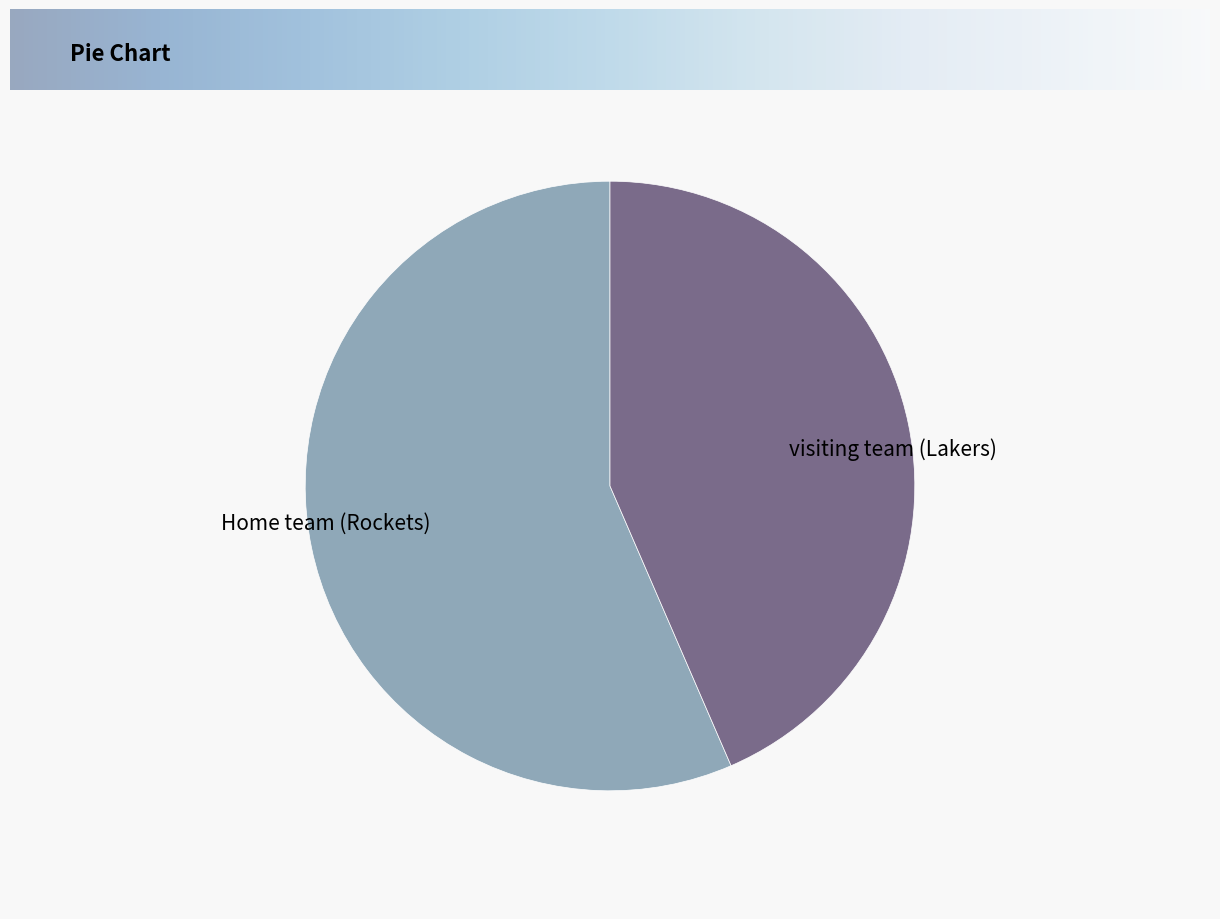

True or false: visiting team (Lakers) accounts for 6% of the total.

False